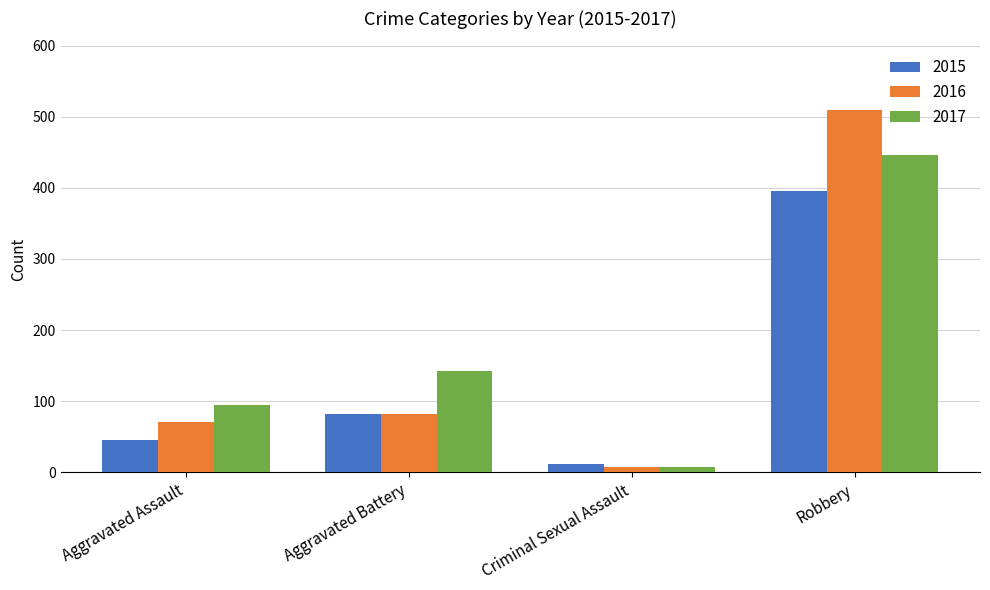

What is the difference between the highest and lowest values at Aggravated Assault?

49